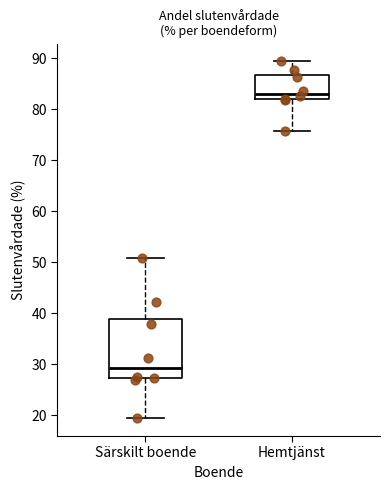

Reading left to right, transcribe this box plot: for each box, give where its median line is, the range the box spans, and where its two whiskers end, as read against the y-axis. The values are not printed on the chart, so give them approximately, as read against the axis.

Särskilt boende: median 29, box 27 to 39, whiskers 19 to 51
Hemtjänst: median 83, box 82 to 87, whiskers 76 to 89